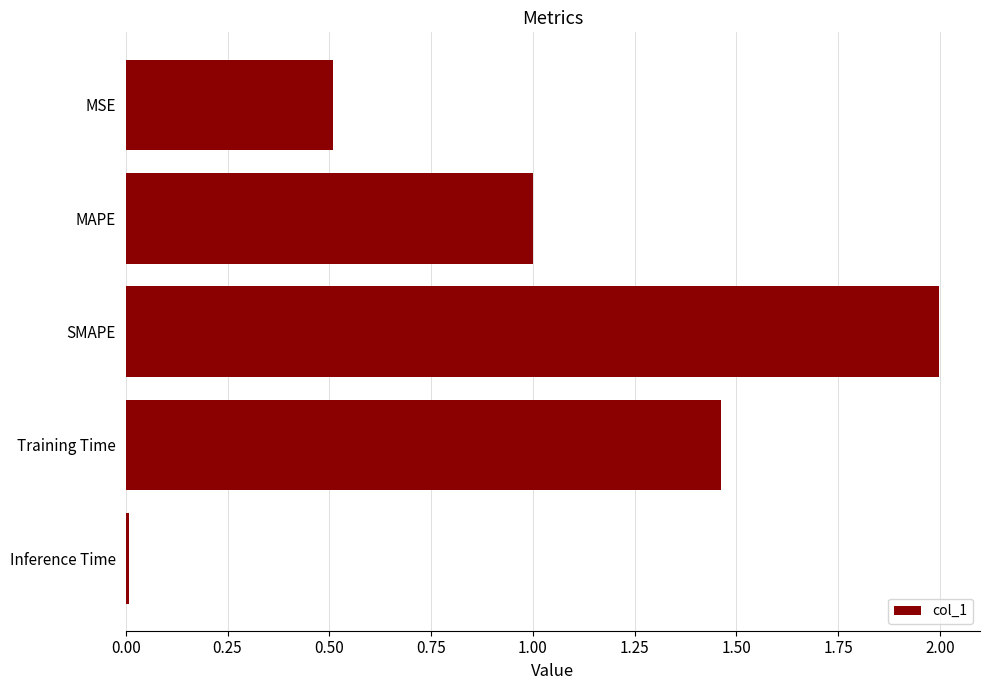

What is the difference between the maximum and minimum values?

2.0